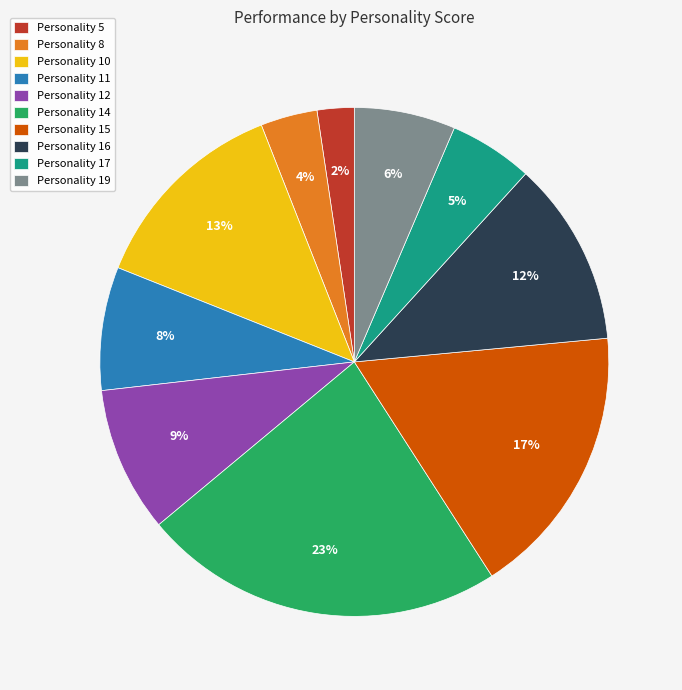

What is the smallest slice in the pie chart?

Personality 5